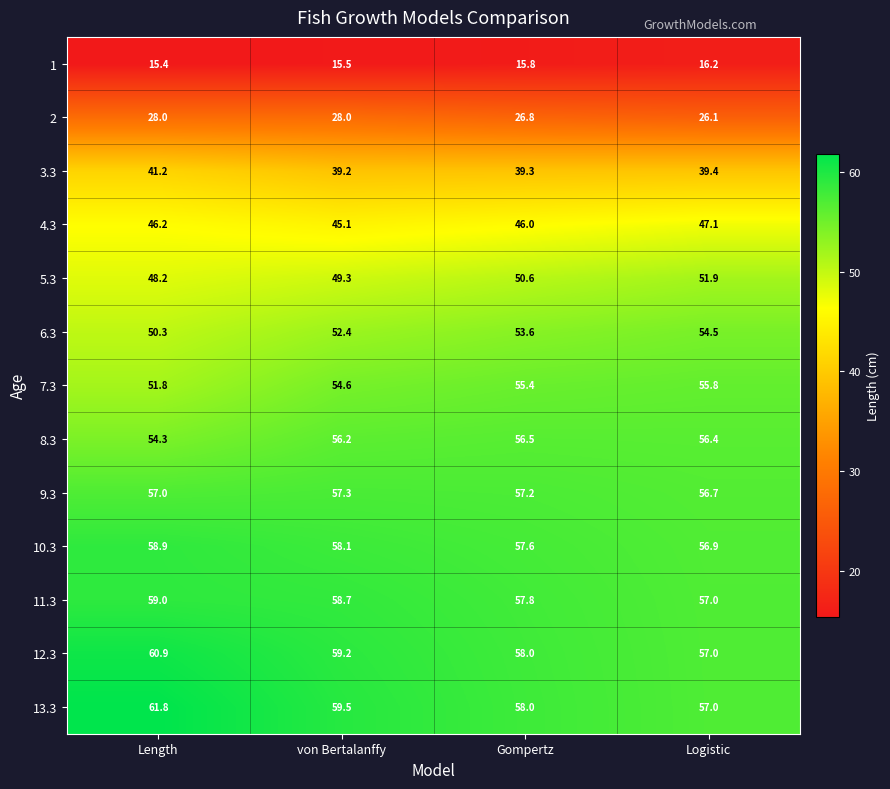

Rank the series by their maximum value, from highest to lowest.

13.3, 12.3, 11.3, 10.3, 9.3, 8.3, 7.3, 6.3, 5.3, 4.3, 3.3, 2, 1